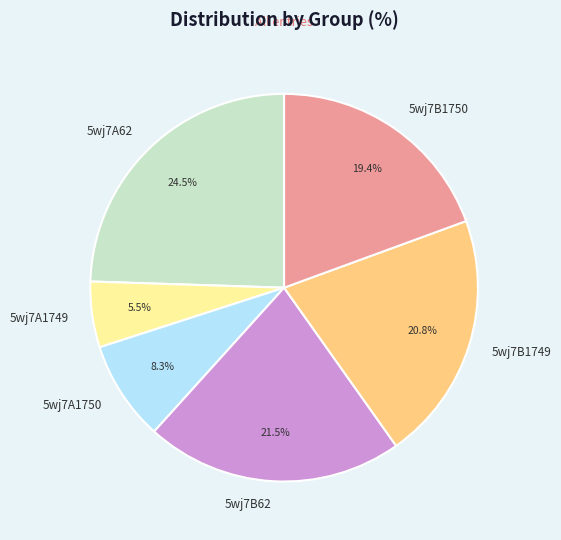

How many slices are in this pie chart?

6